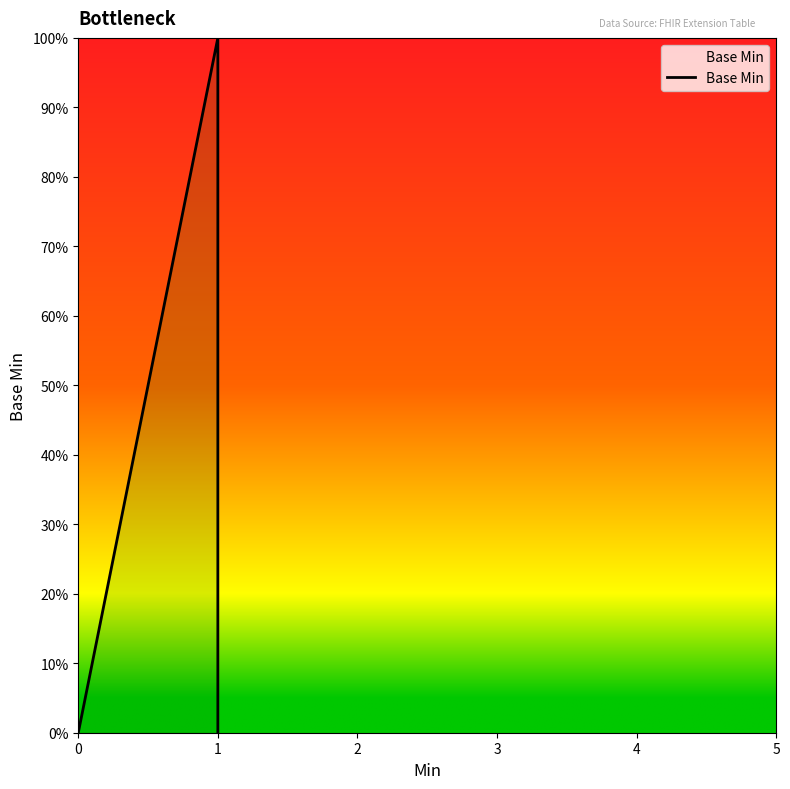

Does the chart have visible grid lines?

No